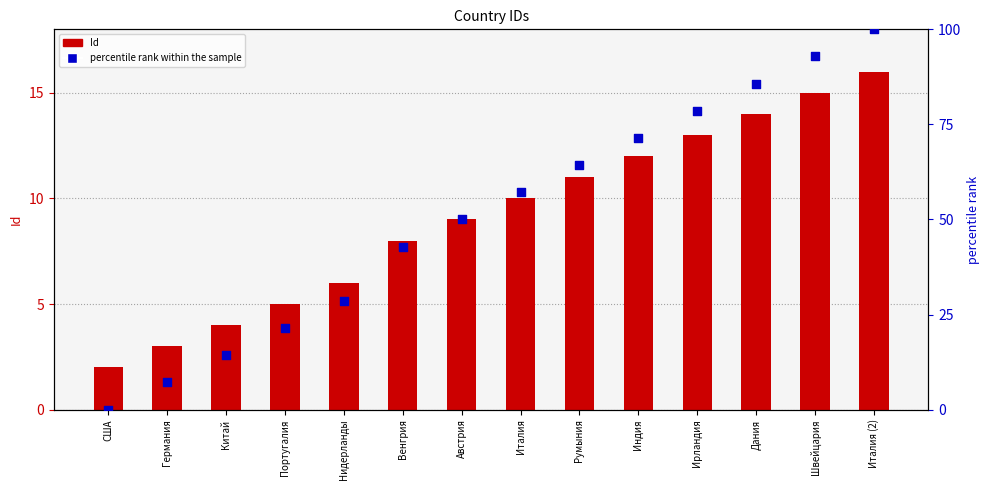

At which category is the sum across all series the highest?

Италия (2)